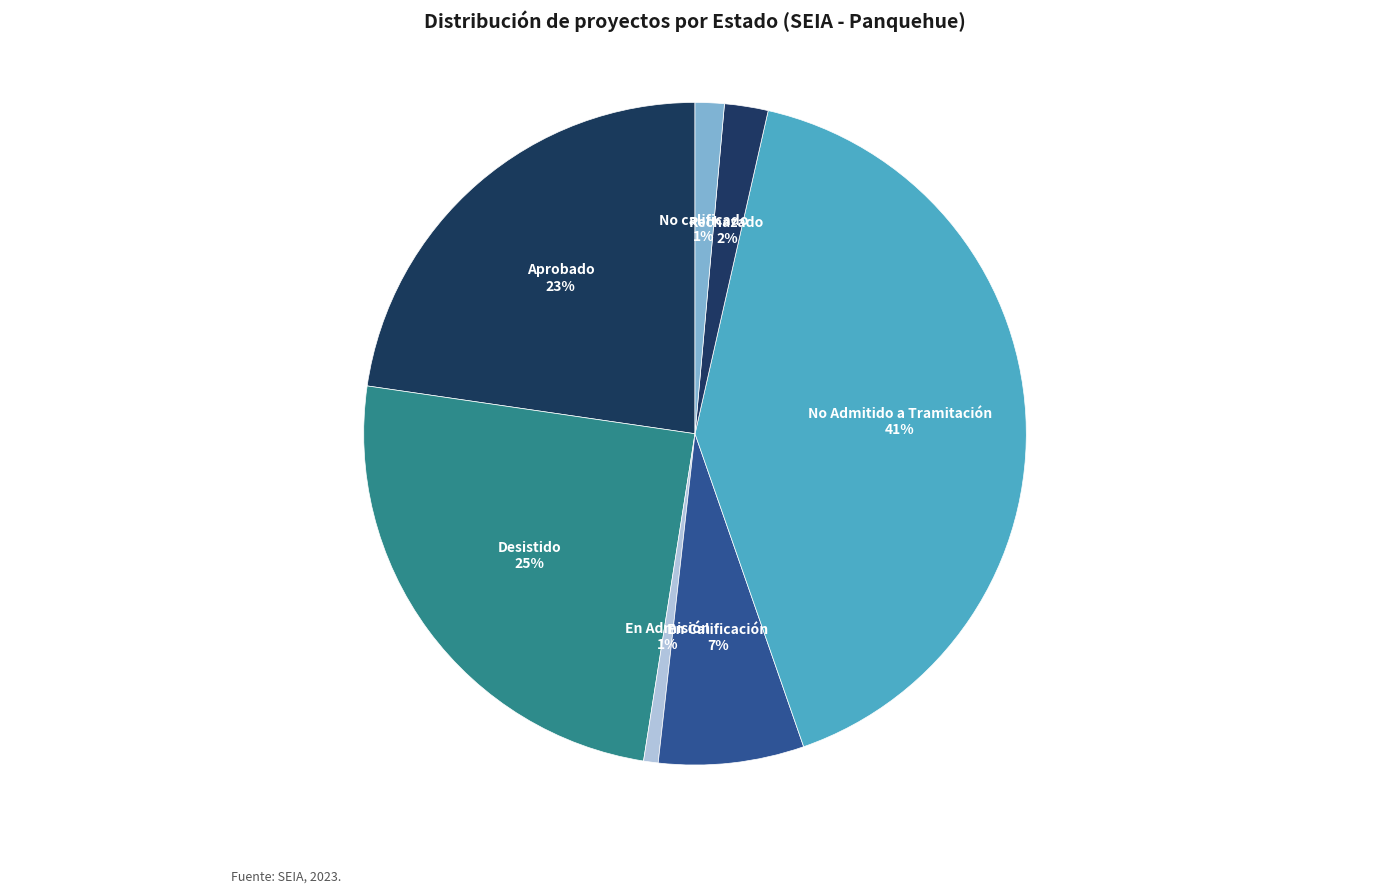

Is En Calificación the majority of the pie?

No